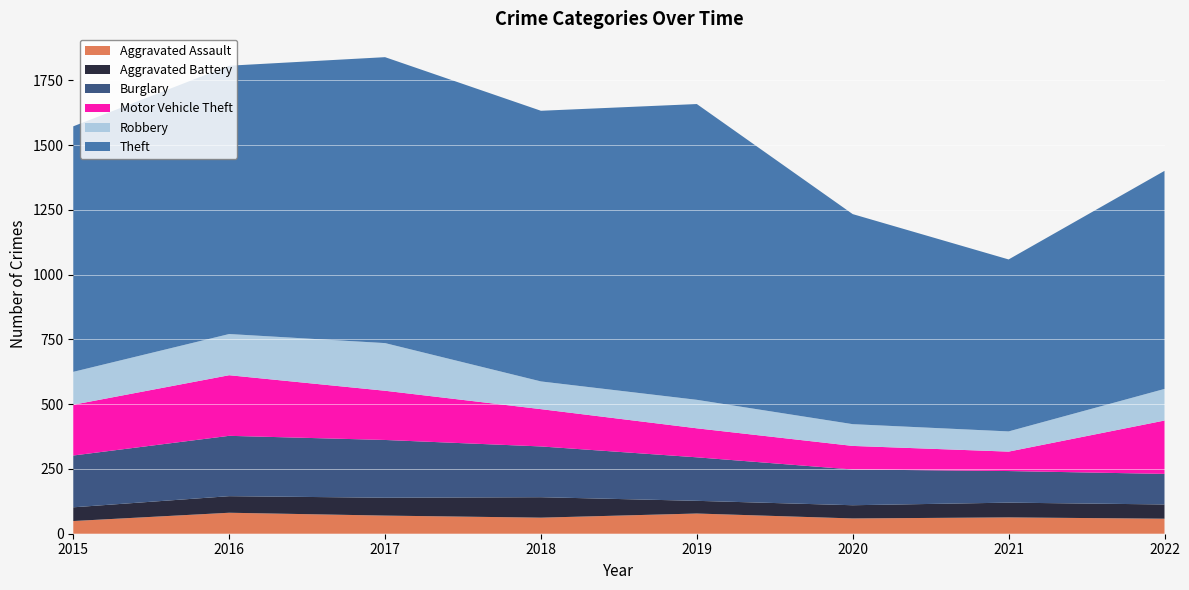

Reading left to right, list all the values displayed in this chart.

Aggravated Assault: 49	81	70	62	78	59	63	58
Aggravated Battery: 53	64	69	79	49	51	57	55
Burglary: 200	233	223	196	168	138	122	118
Motor Vehicle Theft: 196	234	190	144	112	91	75	206
Robbery: 127	159	184	107	110	84	78	122
Theft: 948	1036	1104	1045	1142	811	664	842